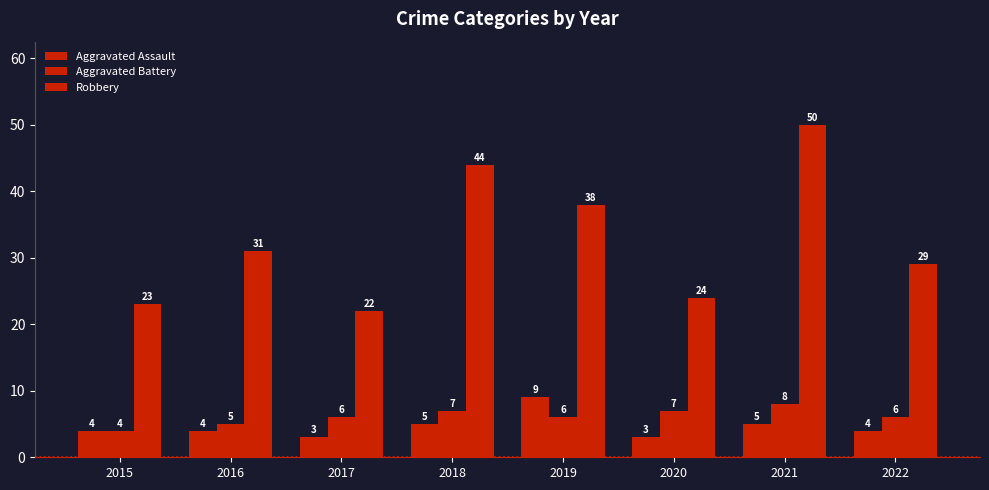

How many Aggravated Assault values are between 4 and 5?

5